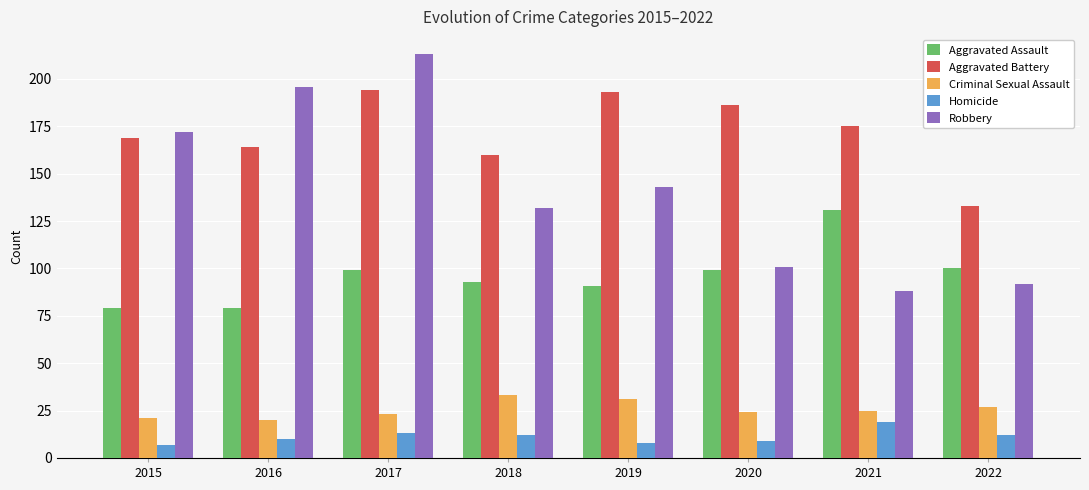

The Aggravated Assault series shows 131 at 2021. True or false?

True